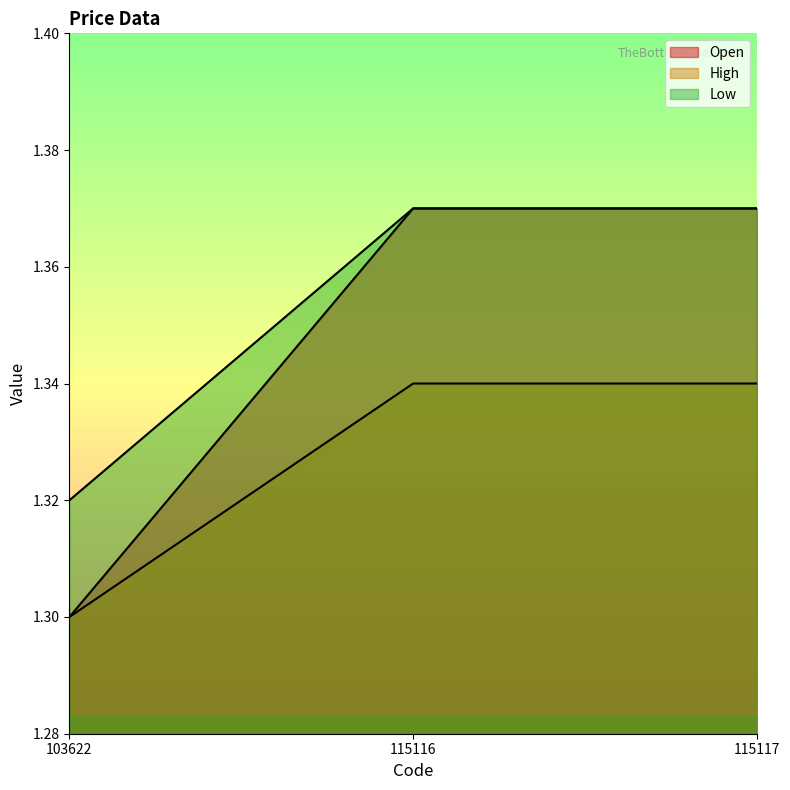

At which category is the sum across all series the highest?

115116